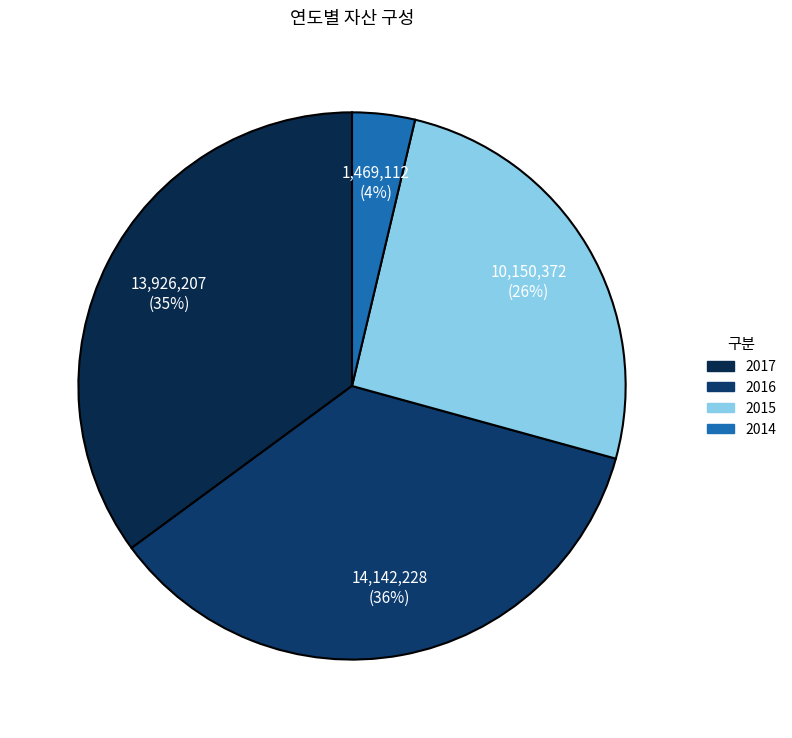

Which slice is the smallest?

2014